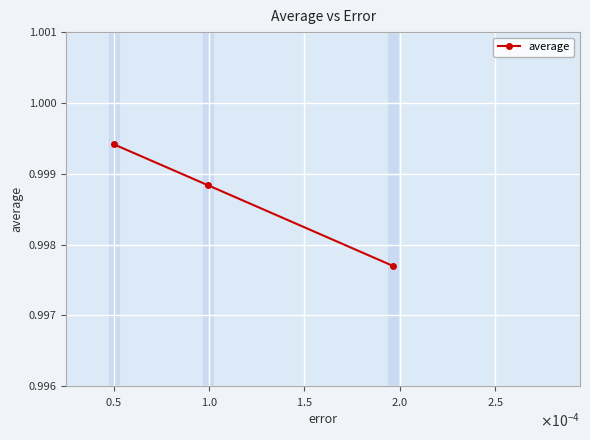

Does the chart display data point markers on the line(s)?

Yes